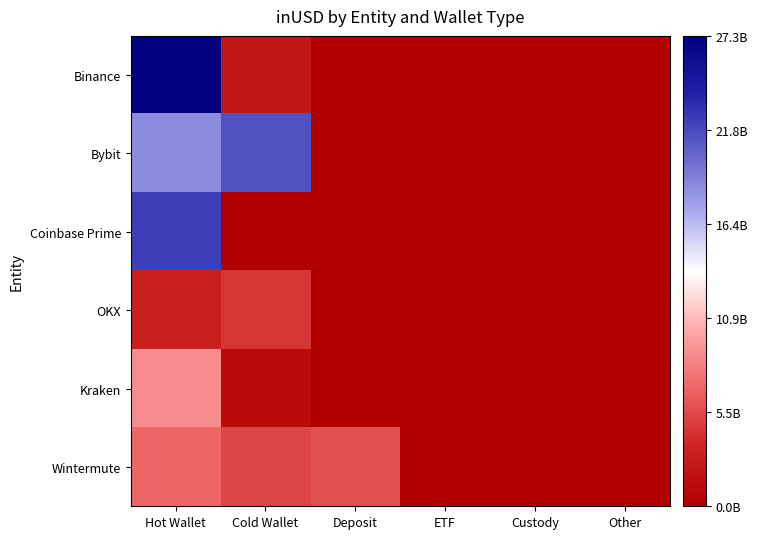

Between Deposit and Custody, which series saw the biggest shift?

Wintermute